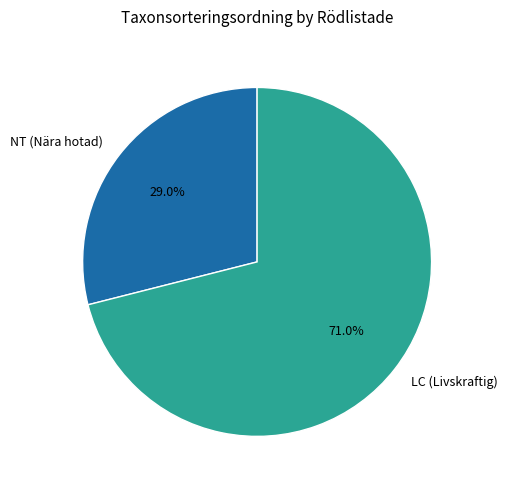

Which slice is the smallest?

NT (Nära hotad)